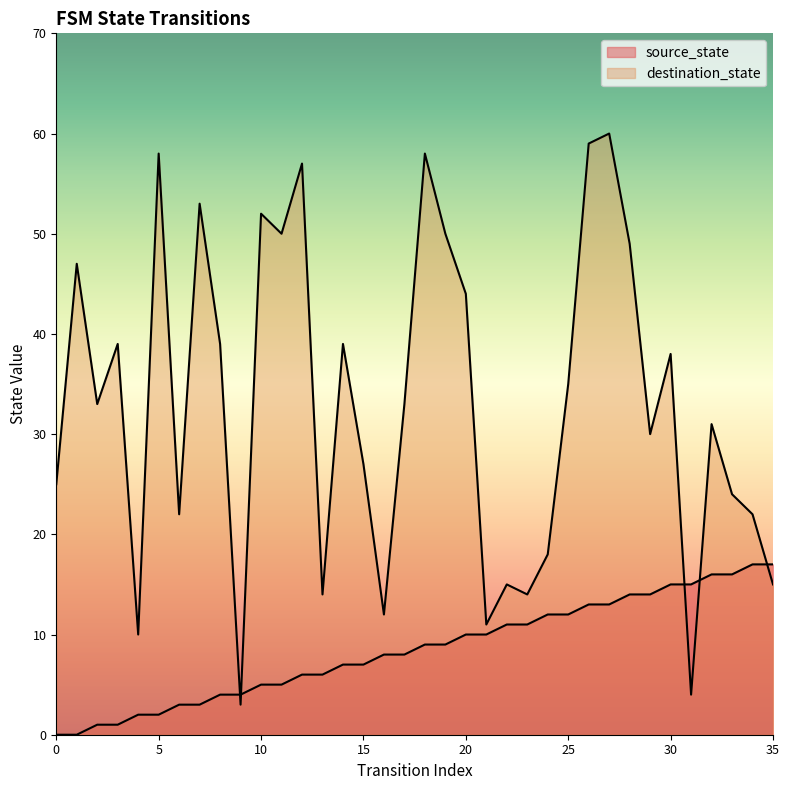

Is it true that source_state equals 5 at 29?

False